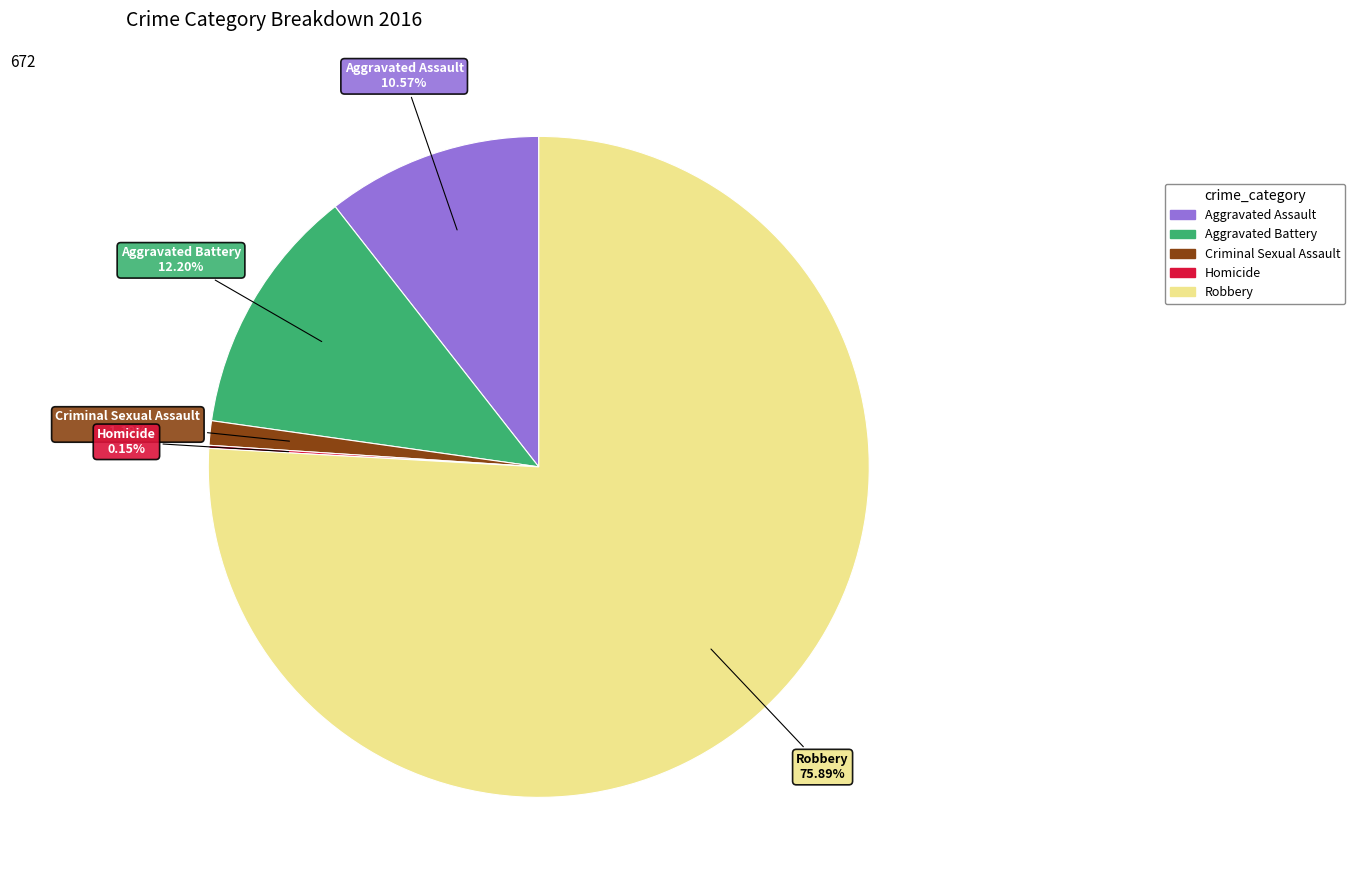

To the nearest percent, what is the difference between the Aggravated Battery and Aggravated Assault slice percentages?

2%